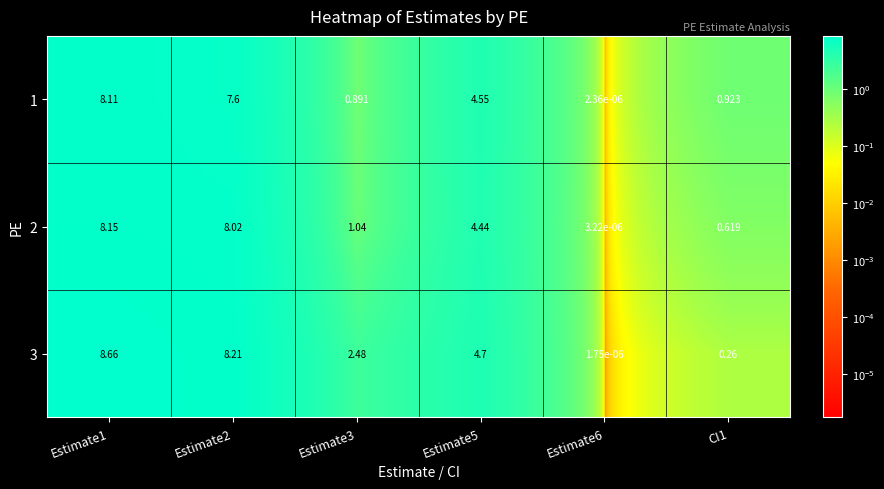

Is the value of 1 at Estimate6 greater than the value of 3 at Estimate6?

Yes